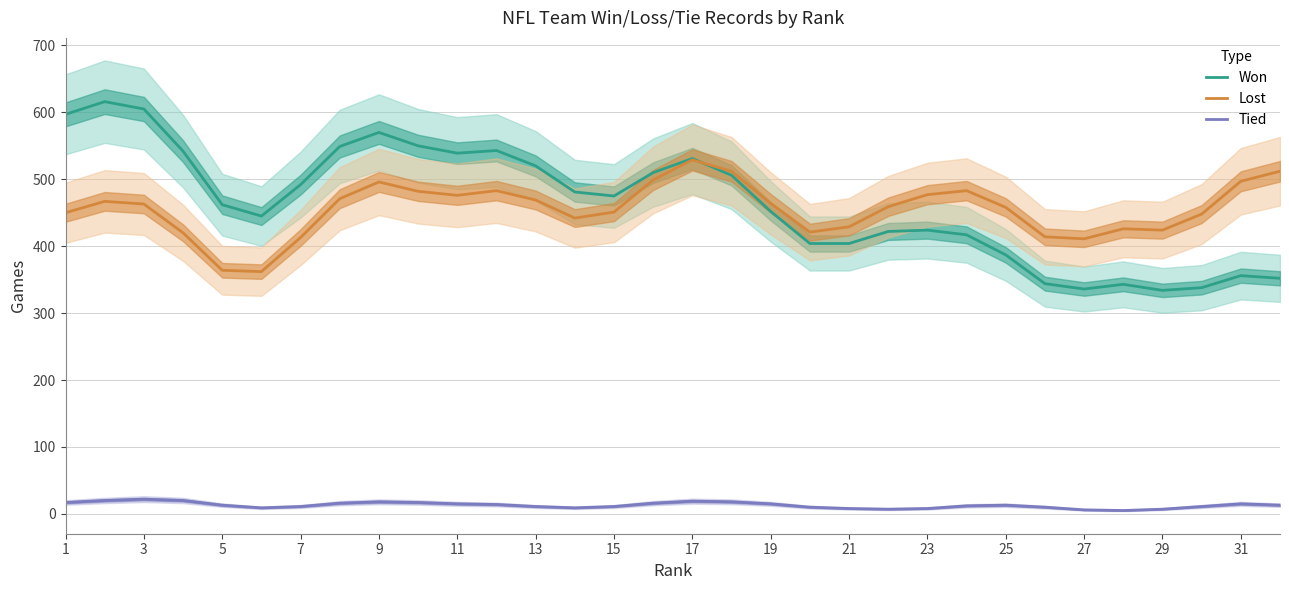

What is the average value of the Tied series?

13